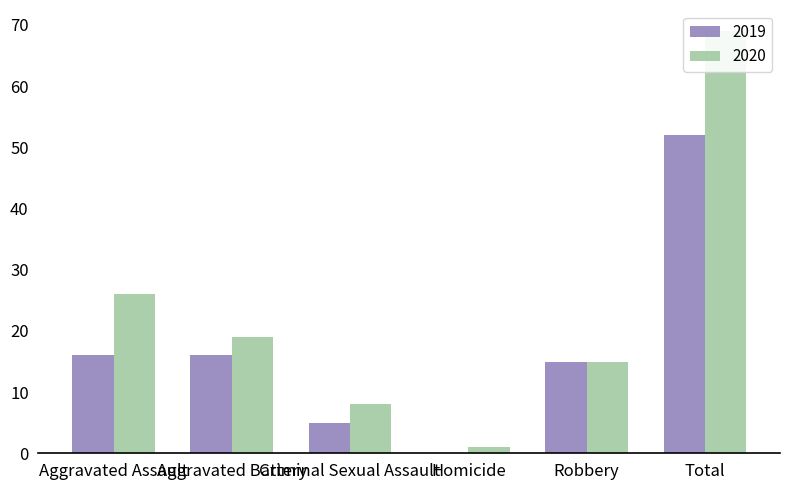

The 2020 series shows 111 at Total. True or false?

False